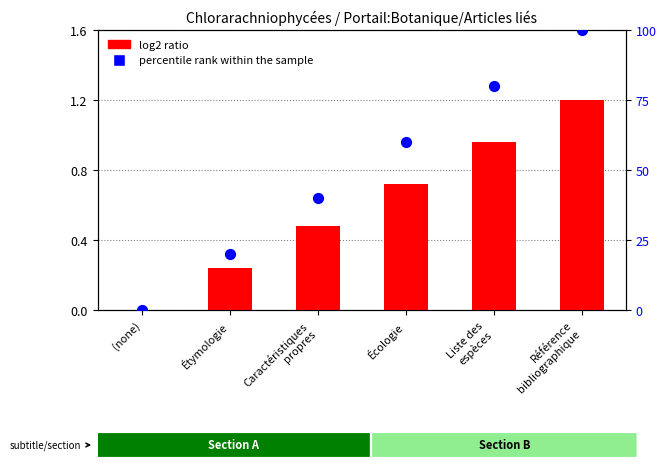

At which category is the sum across all series the highest?

Référence
bibliographique